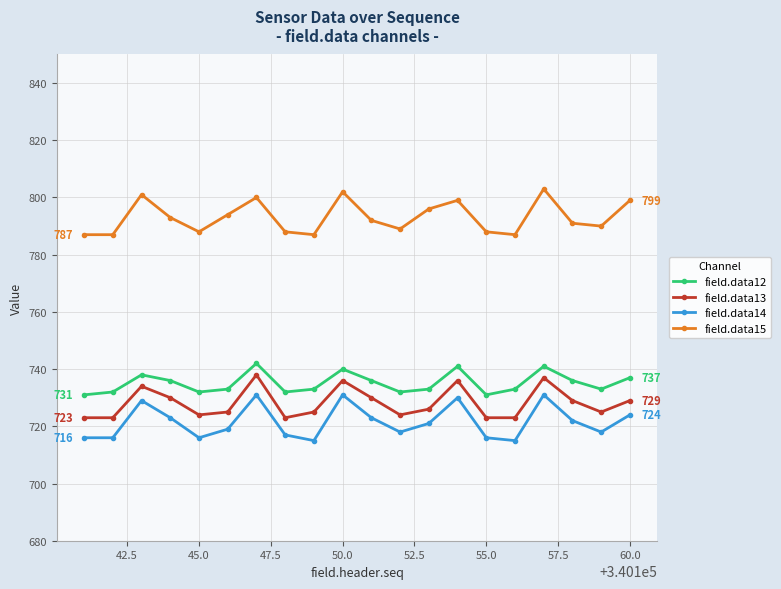

True or false: field.data12 and field.data15 intersect in this chart.

False